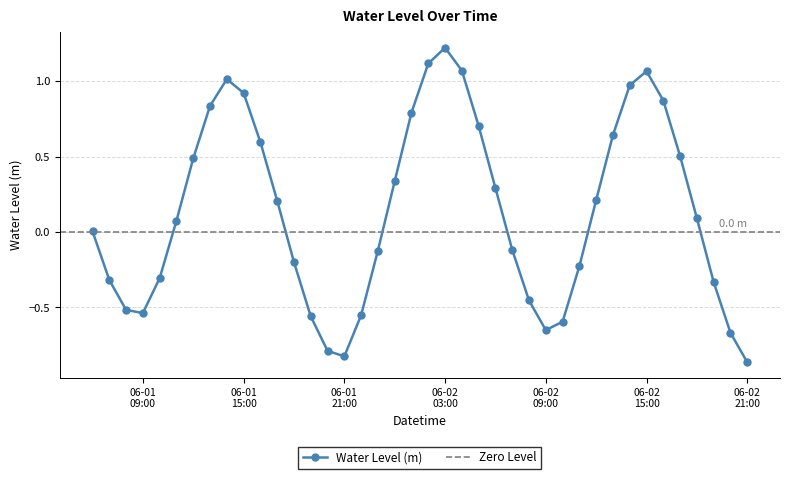

The chart shows a value of 0.8 at 2023-06-01 13:00:00. True or false?

True